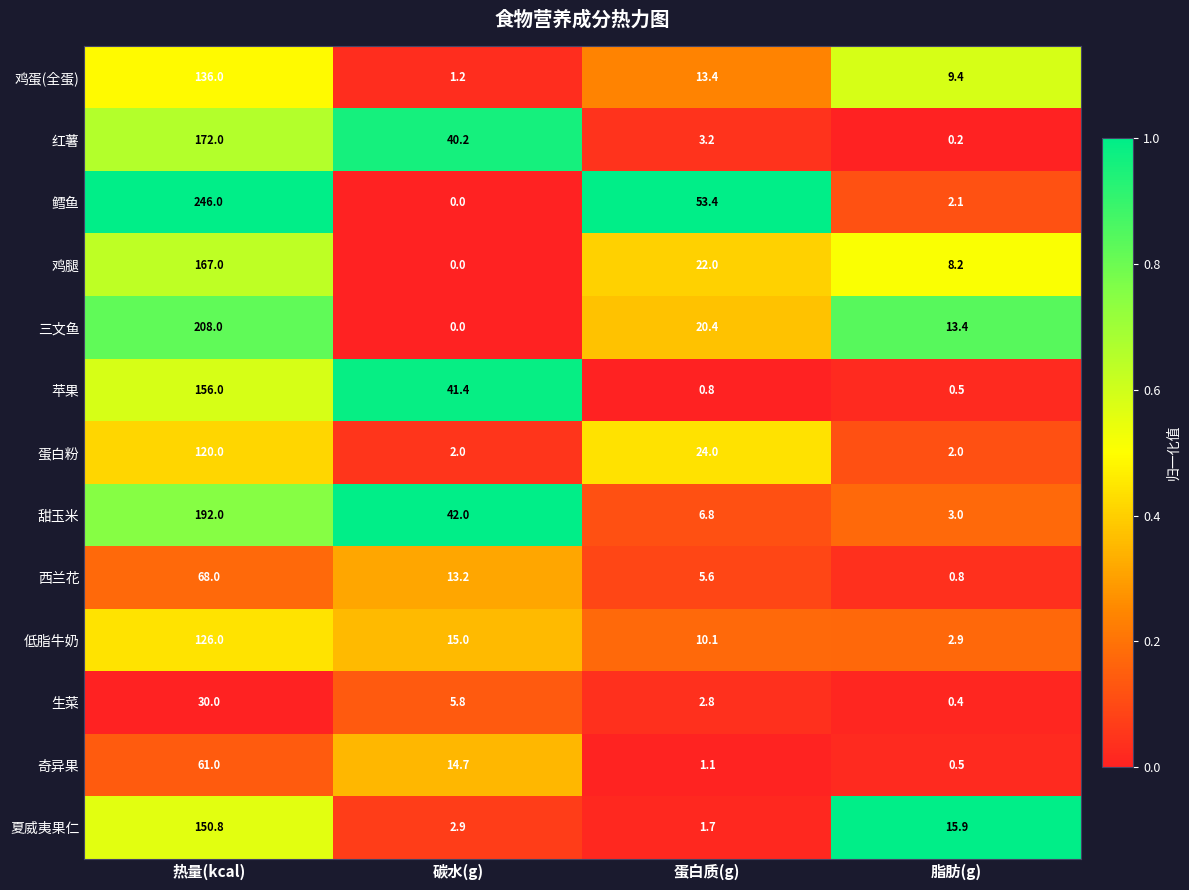

What is the total value across all series at 脂肪(g)?

59.3